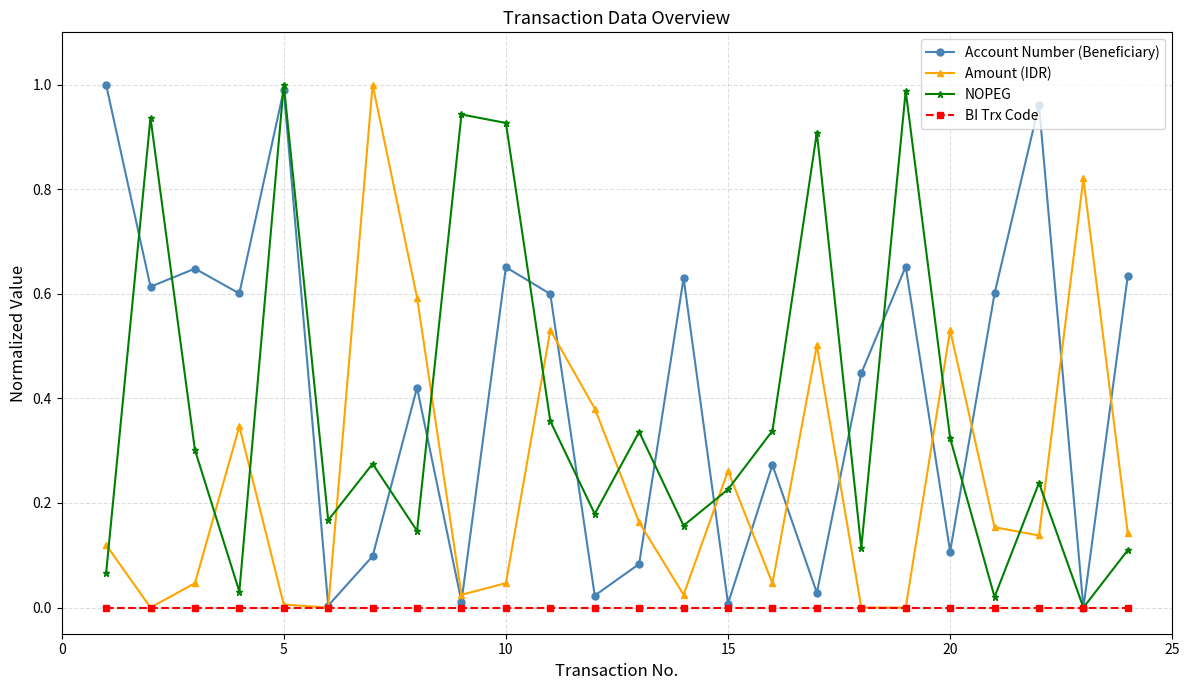

In NOPEG, how many points are lower than both neighbors (excluding endpoints)?

8